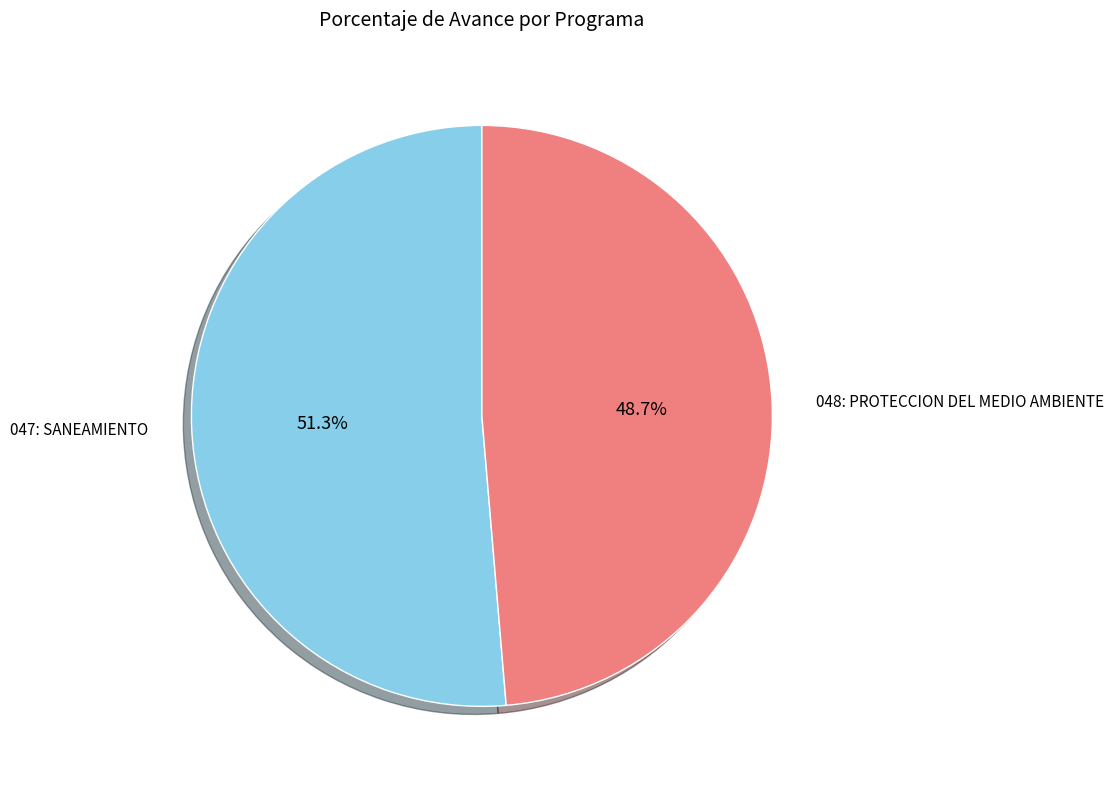

To the nearest percent, what percentage of the pie is 047: SANEAMIENTO?

51%